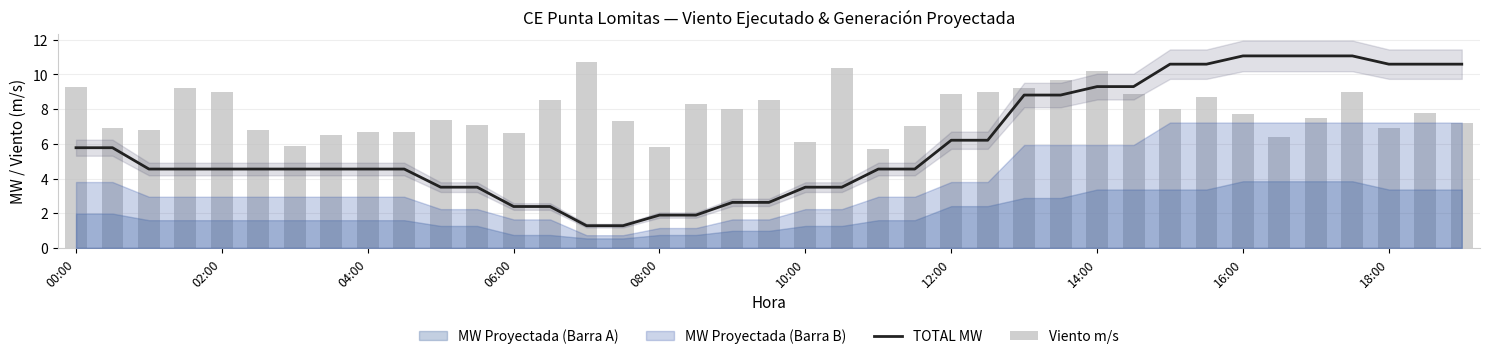

Where does the Viento m/s series first go above 7?

00:00